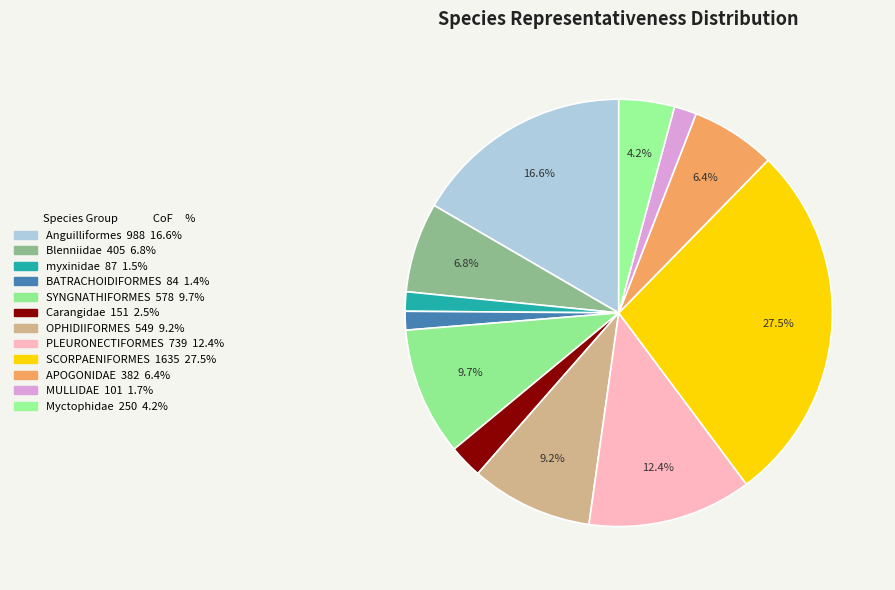

Between SYNGNATHIFORMES and SCORPAENIFORMES, which is larger?

SCORPAENIFORMES